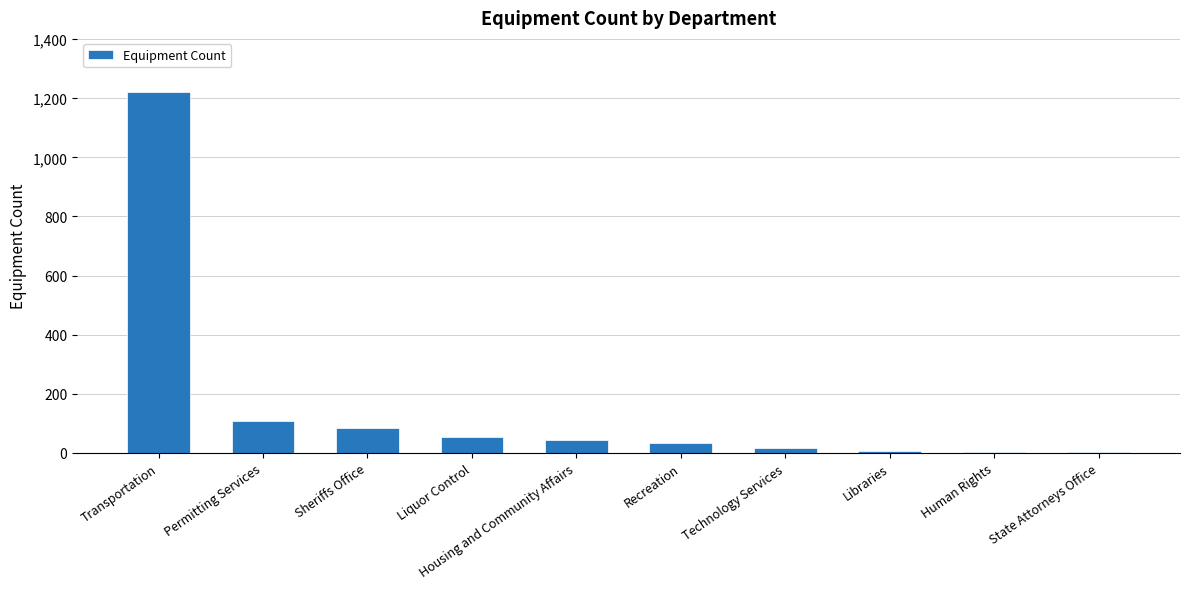

The chart shows a value of 55 at Liquor Control. True or false?

True